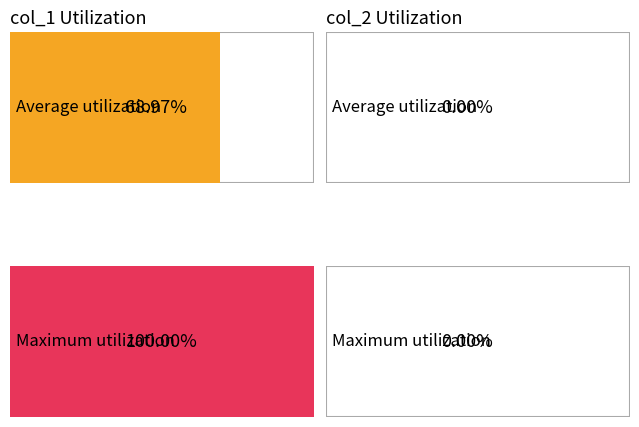

Rank the series by their maximum value, from highest to lowest.

col_1, col_2